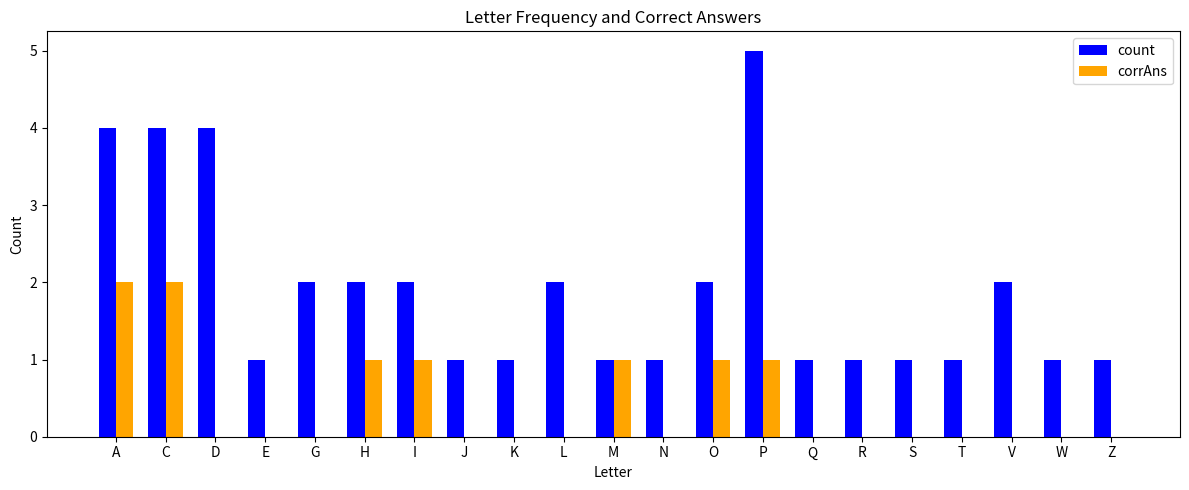

The value of corrAns at L is 0. True or false?

True